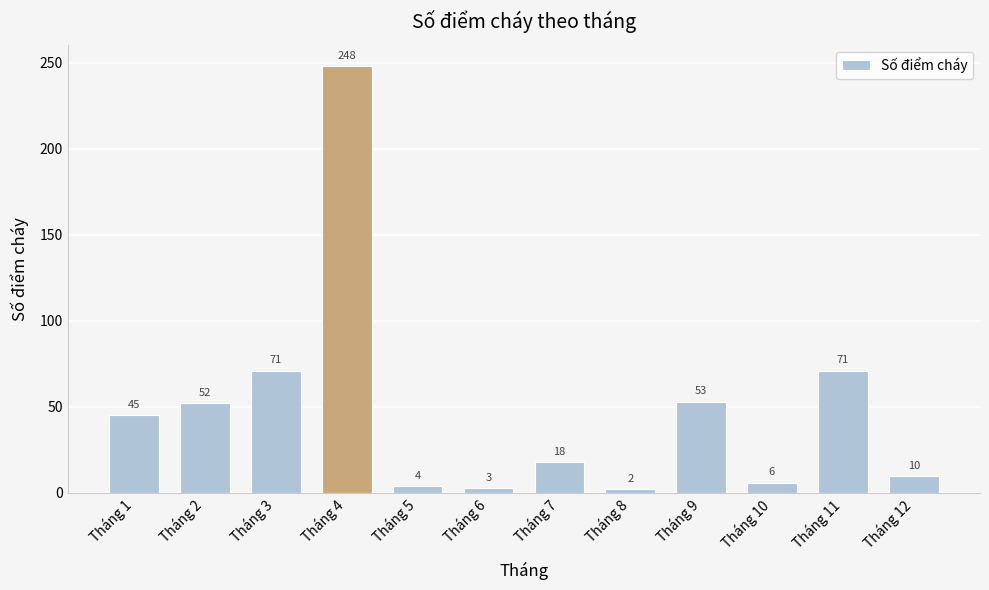

How many data points are less than 45?

6